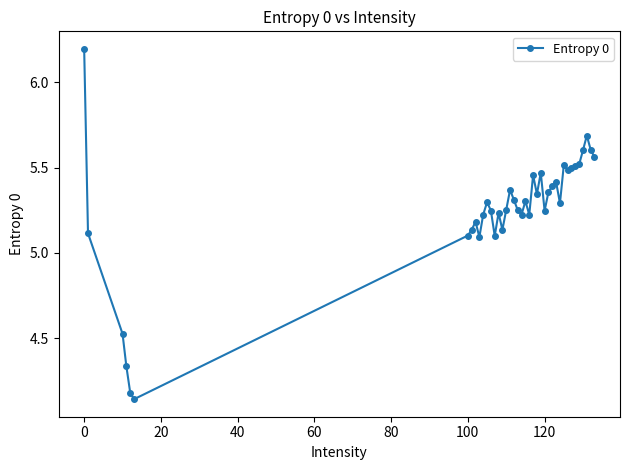

True or false: the data has more than 0 interior local peaks.

True